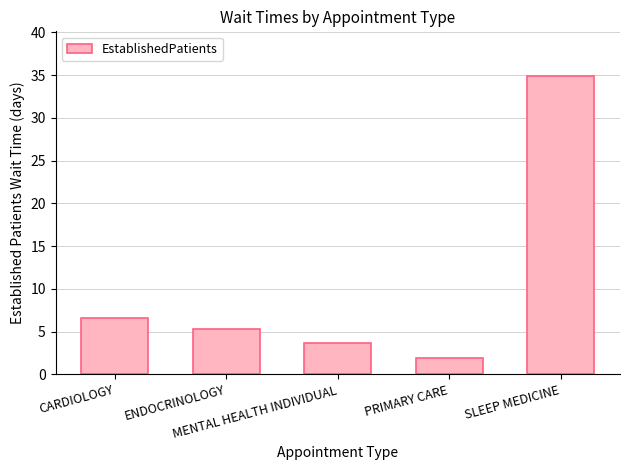

What is the maximum value shown in the chart?

34.9